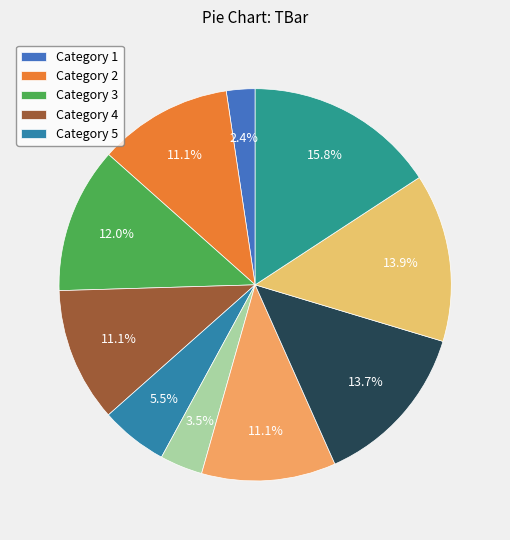

How many slices are in this pie chart?

10